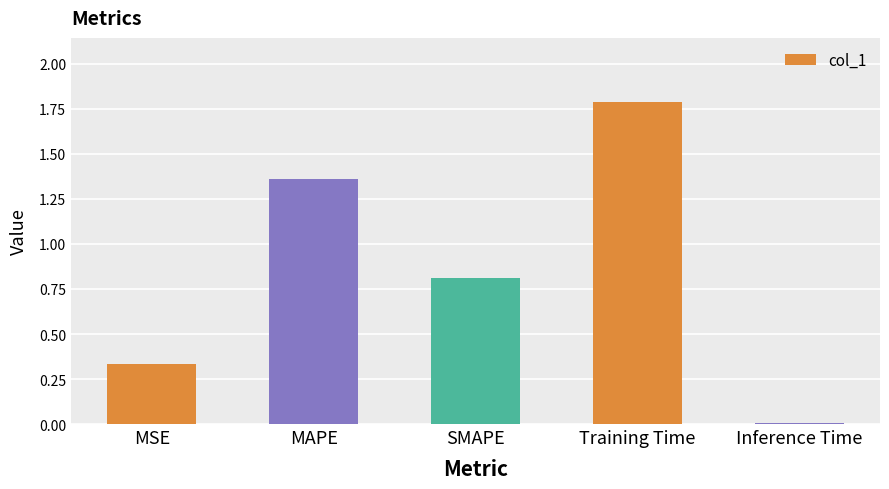

What is the change in value from MAPE to Inference Time?

-1.4